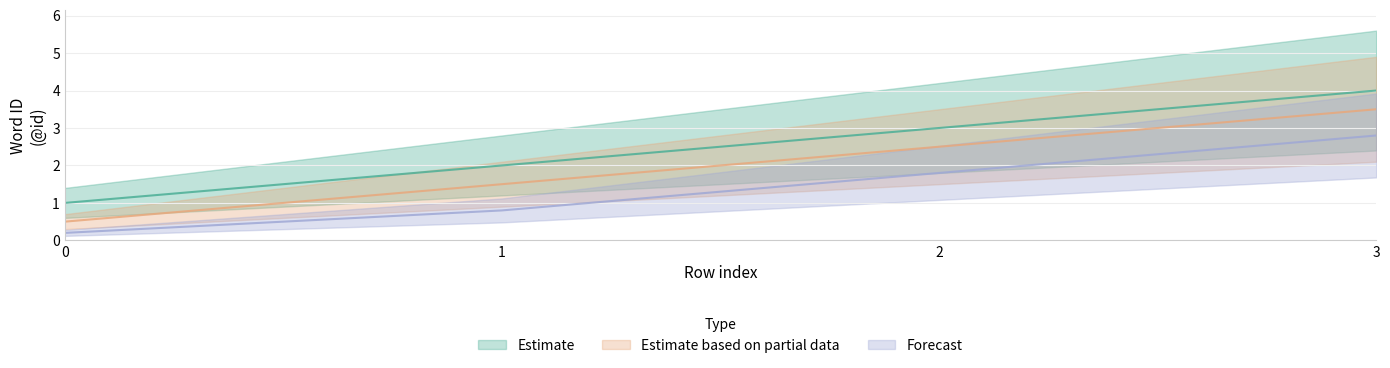

What are all the series names shown in the legend?

Estimate, Estimate based on partial data, Forecast